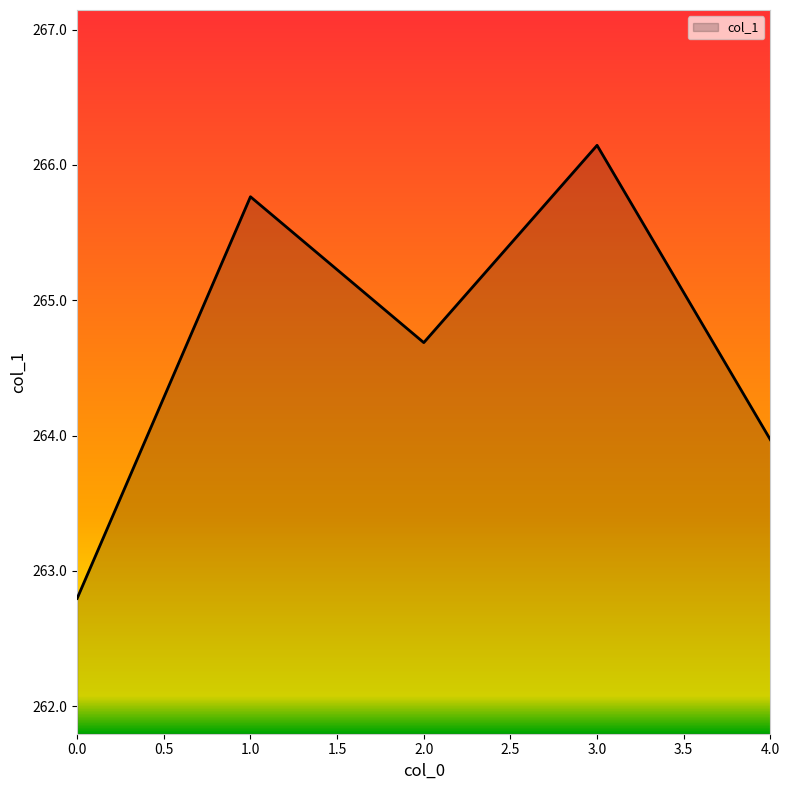

Rank the categories by value from lowest to highest.

0.0, 4.0, 2.0, 1.0, 3.0